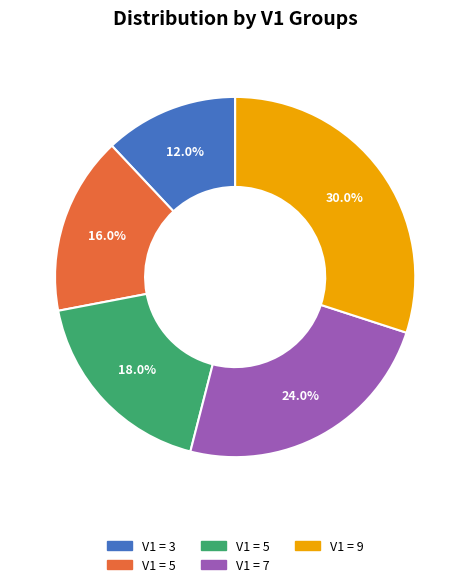

Is there a majority slice in this chart?

No